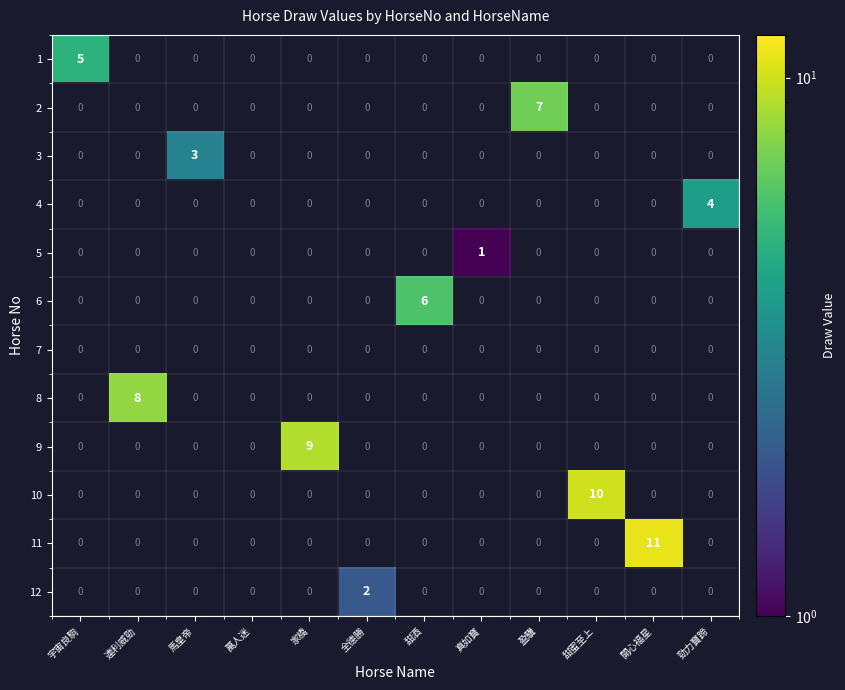

True or false: 5 has a value of 1 at 真如寶.

True